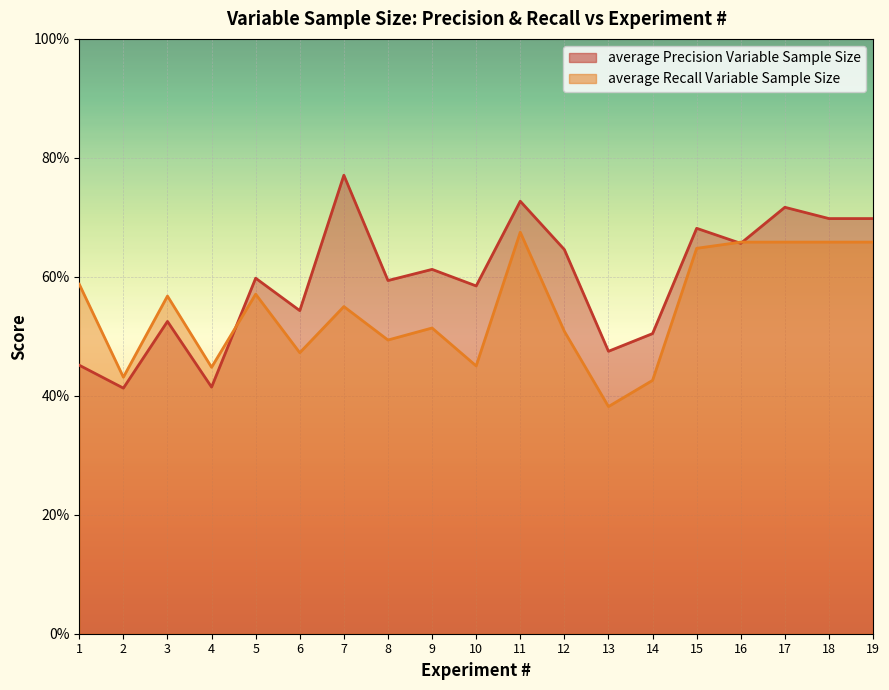

Does the chart display data point markers on the line(s)?

No